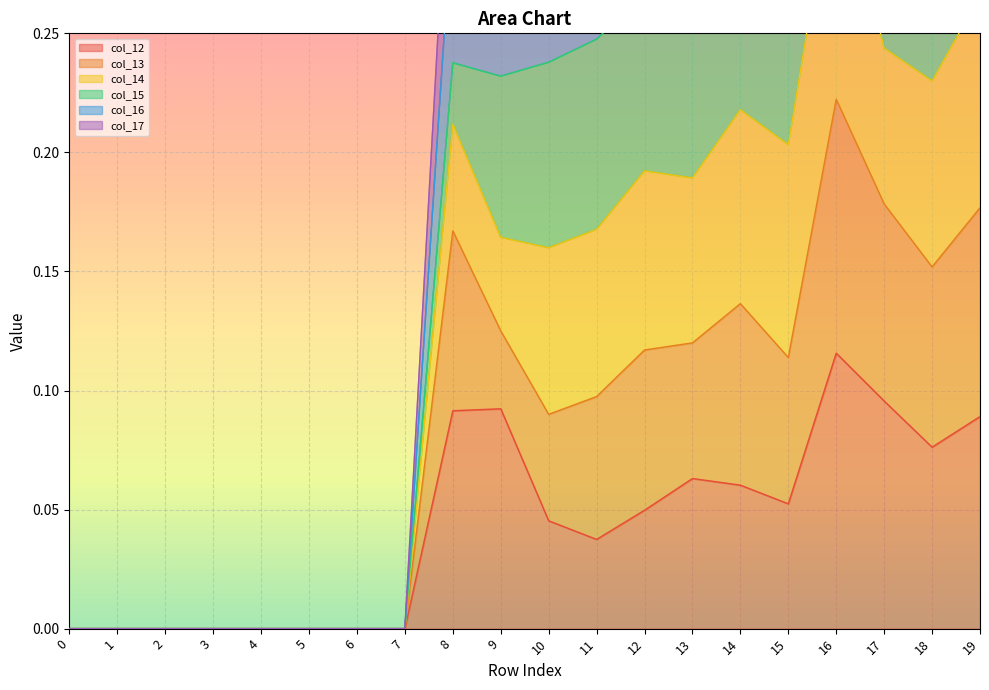

Which series changed the most between 2 and 12?

col_14